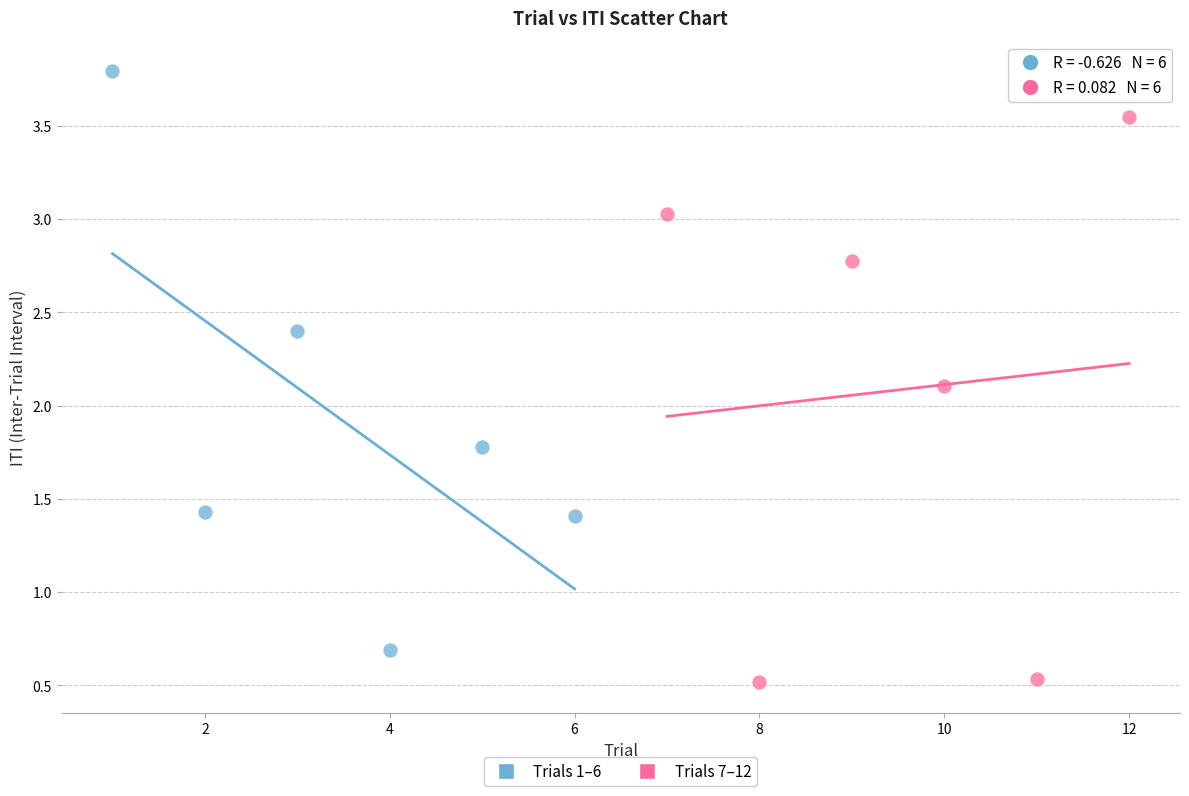

Which series contains the highest Y value?

Trials 1–6